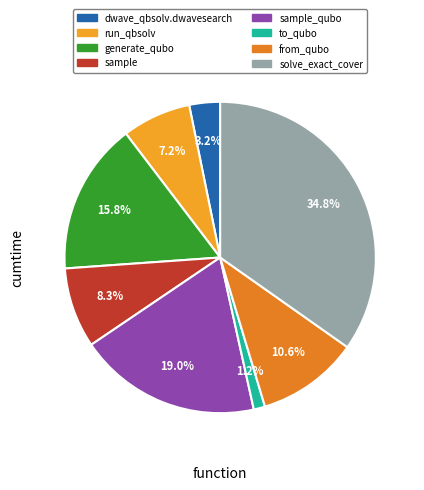

Which category has the smallest portion of the pie?

to_qubo